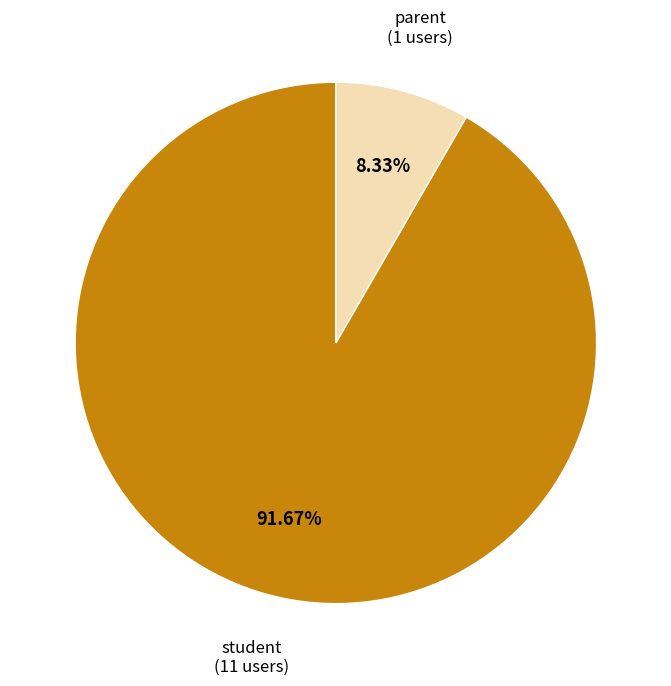

Is there any slice that represents more than half of the pie?

Yes